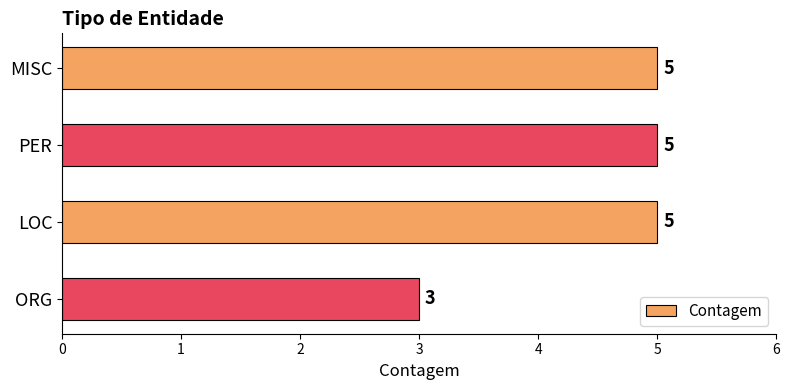

Is it true that the value at ORG is 4?

False